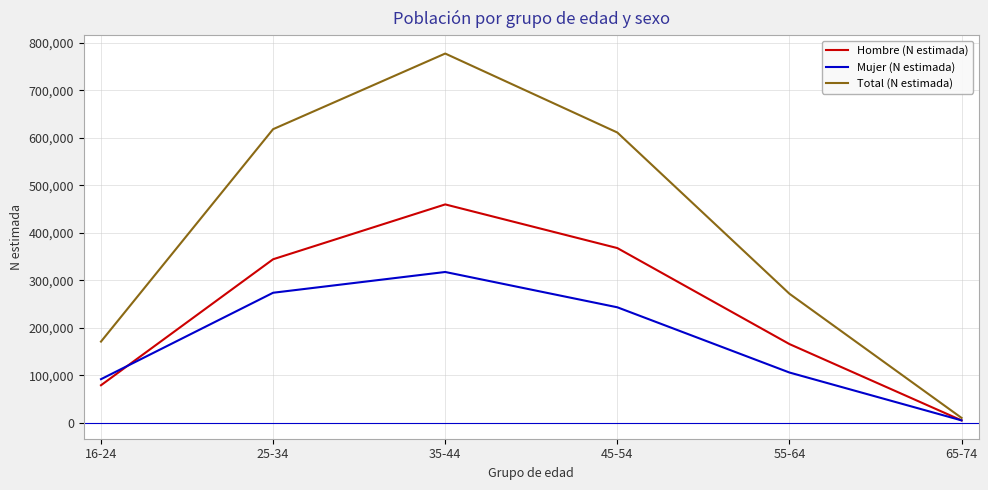

Reading right to left, transcribe all the data shown in this chart.

Hombre (N estimada): 65-74=5190	55-64=165726	45-54=367728	35-44=459588	25-34=344185	16-24=79109
Mujer (N estimada): 65-74=5190	55-64=105879	45-54=243118	35-44=317414	25-34=273716	16-24=91855
Total (N estimada): 65-74=10381	55-64=271605	45-54=610846	35-44=777001	25-34=617902	16-24=170964